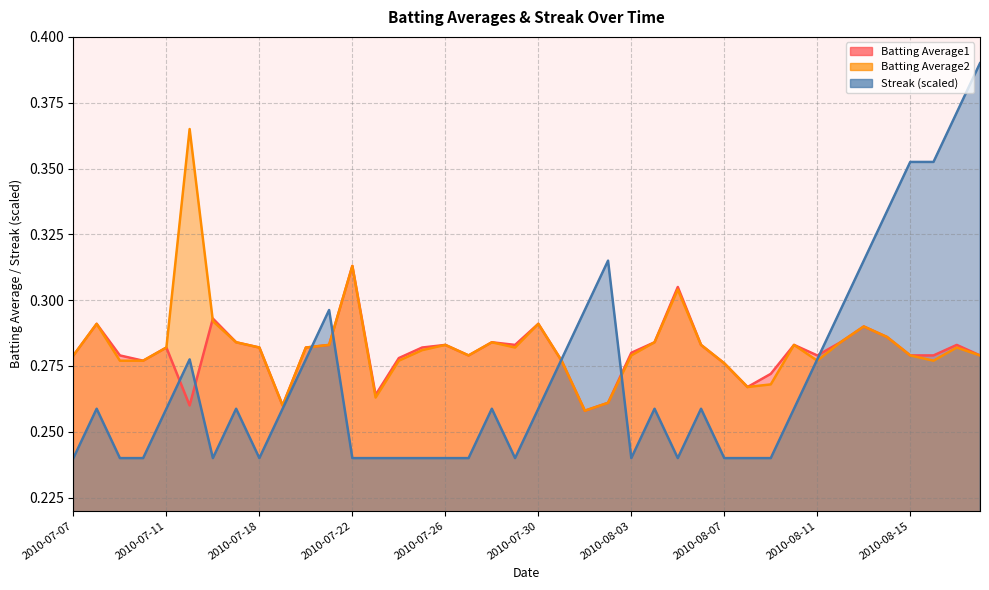

At how many categories does at least one series exceed 0?

40